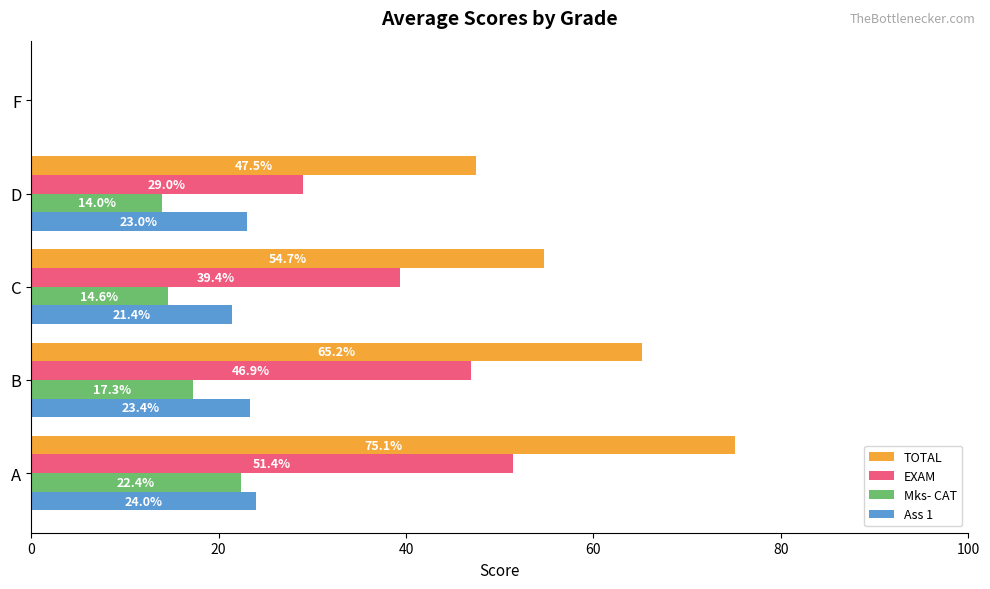

Is the value of Mks- CAT at F greater than the value of TOTAL at C?

No